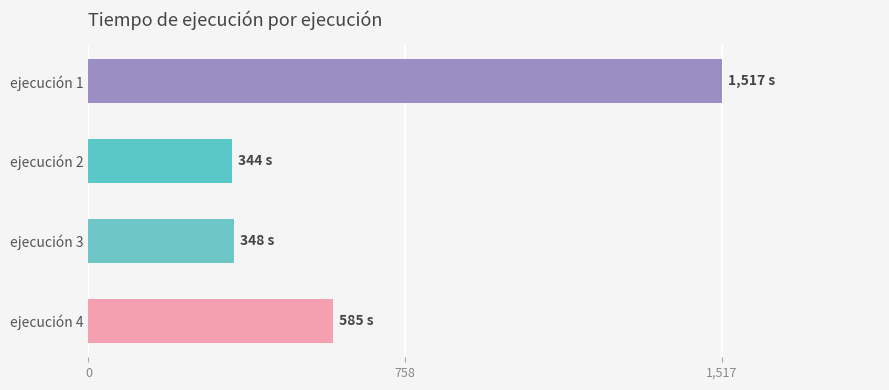

The value at ejecución 1 is 1517. True or false?

True